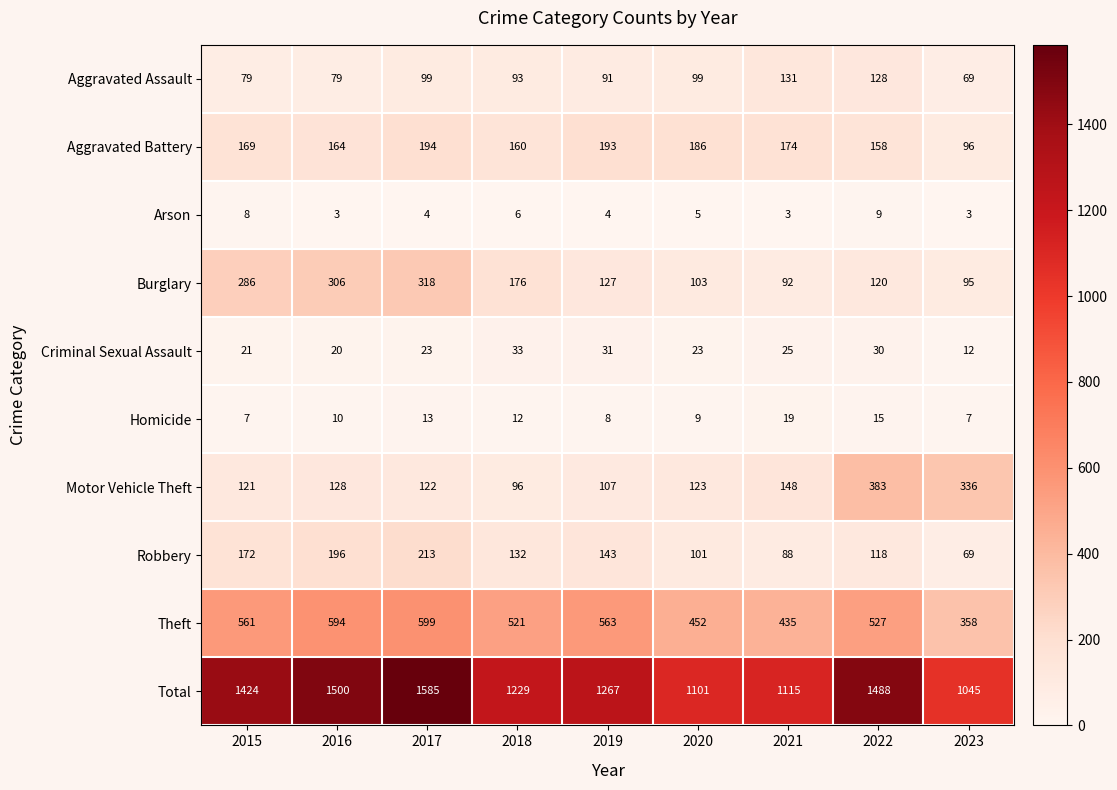

What is the minimum value shown in the chart?

3